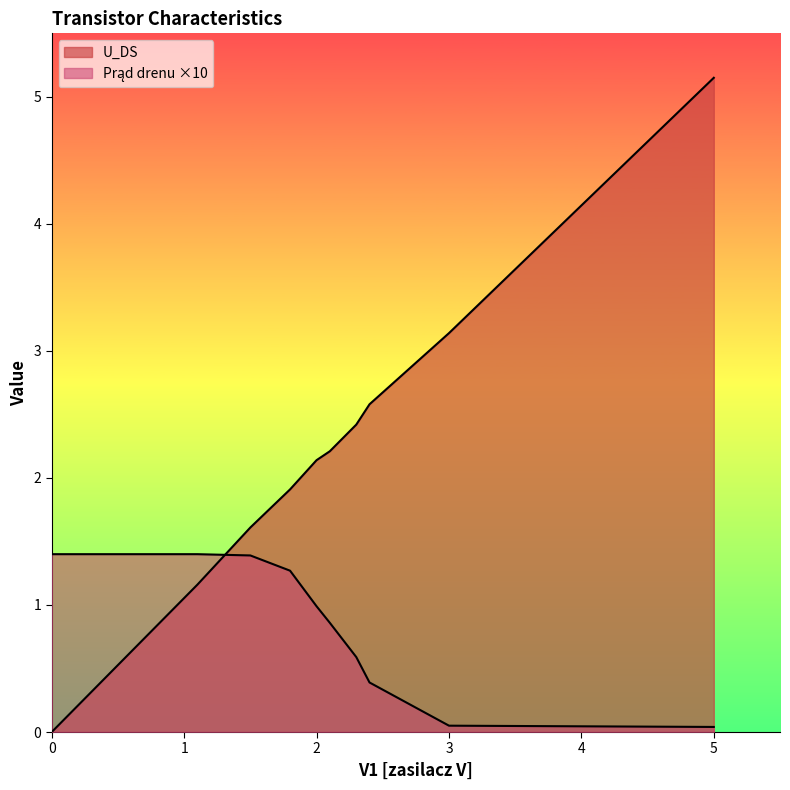

The value of Prąd drenu at 1.5 is 1.9. True or false?

False